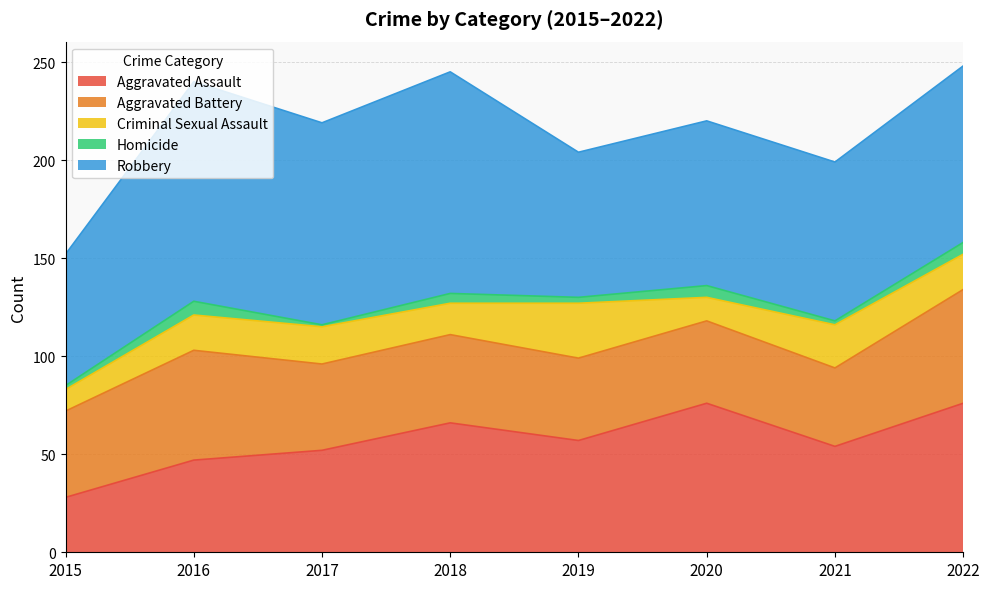

What is the total value across all series at 2015?

152